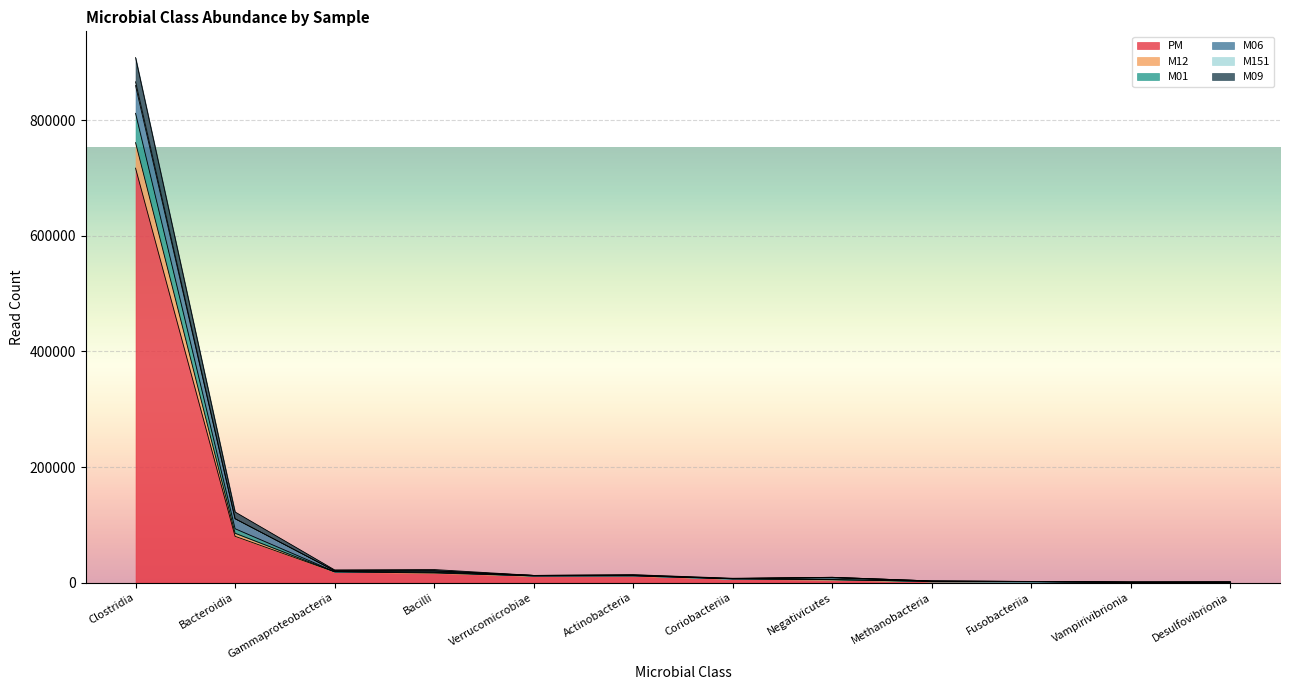

What is the maximum value shown in the chart?

908605